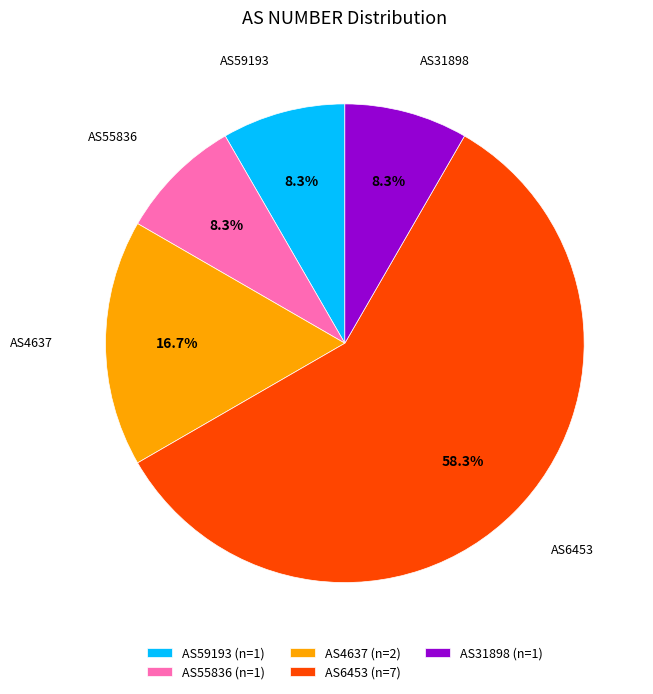

Do AS59193 and AS4637 together represent more than half of the pie?

No